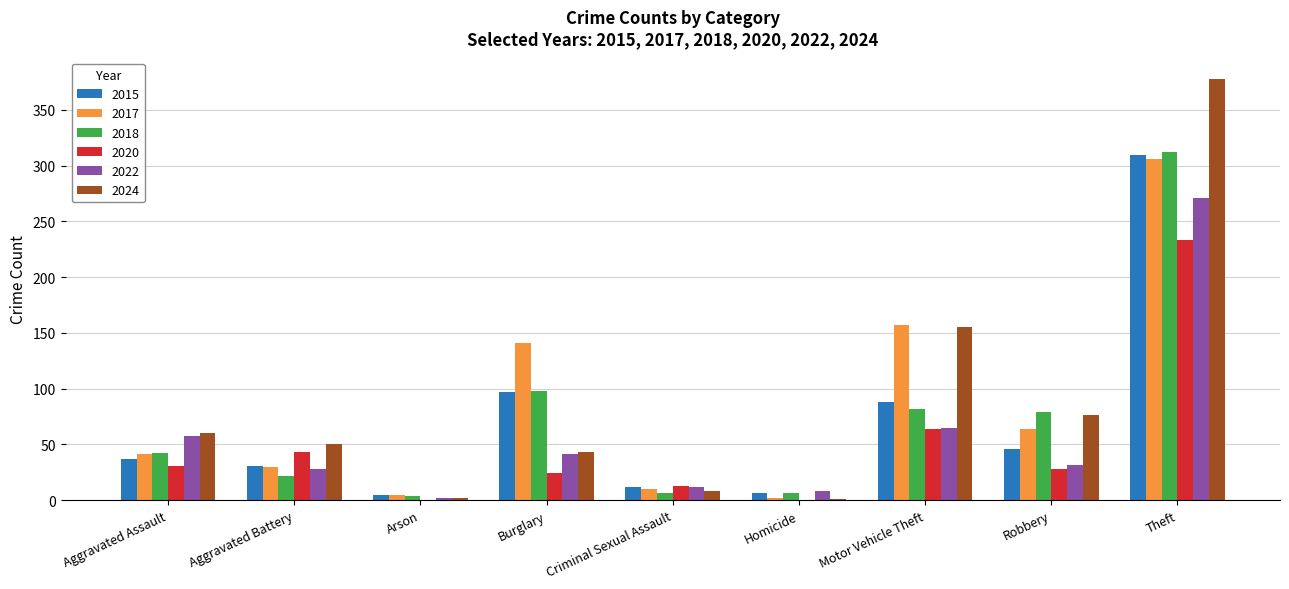

The value of 2024 at Homicide is 1. True or false?

True